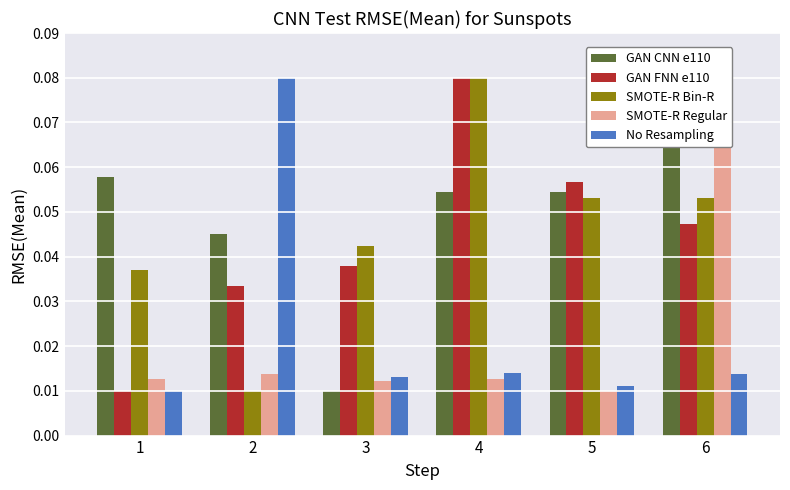

What is the difference between the maximum and second lowest values in the No Resampling series?

0.1